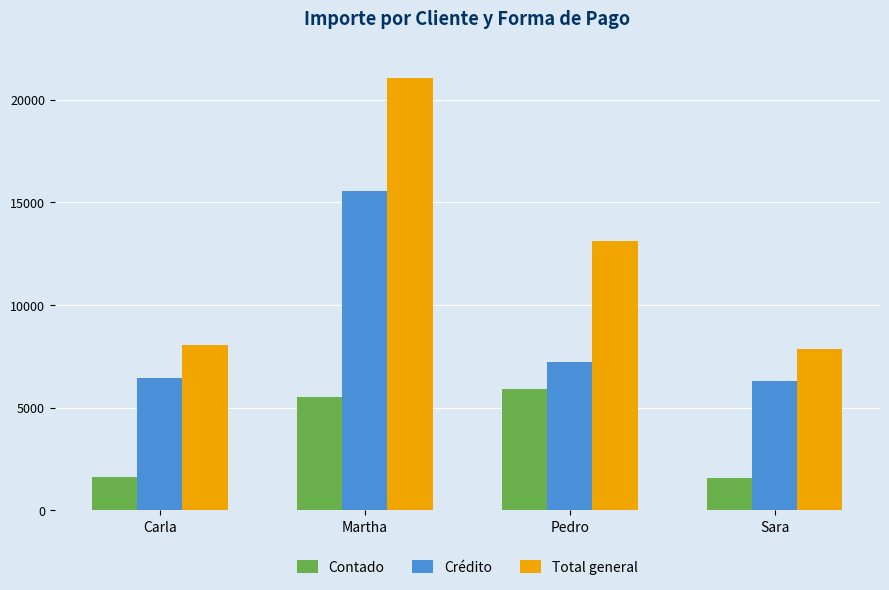

Rank the series by their maximum value, from highest to lowest.

Total general, Crédito, Contado